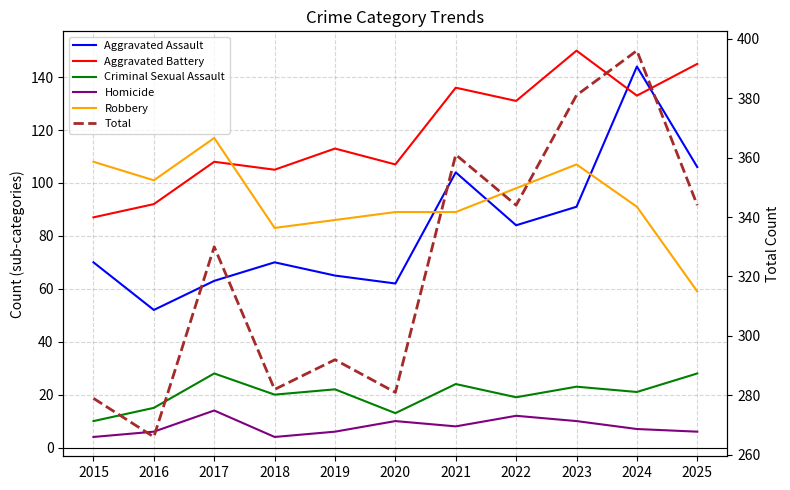

What is the value of the Aggravated Assault point at the 6th from the left?

62